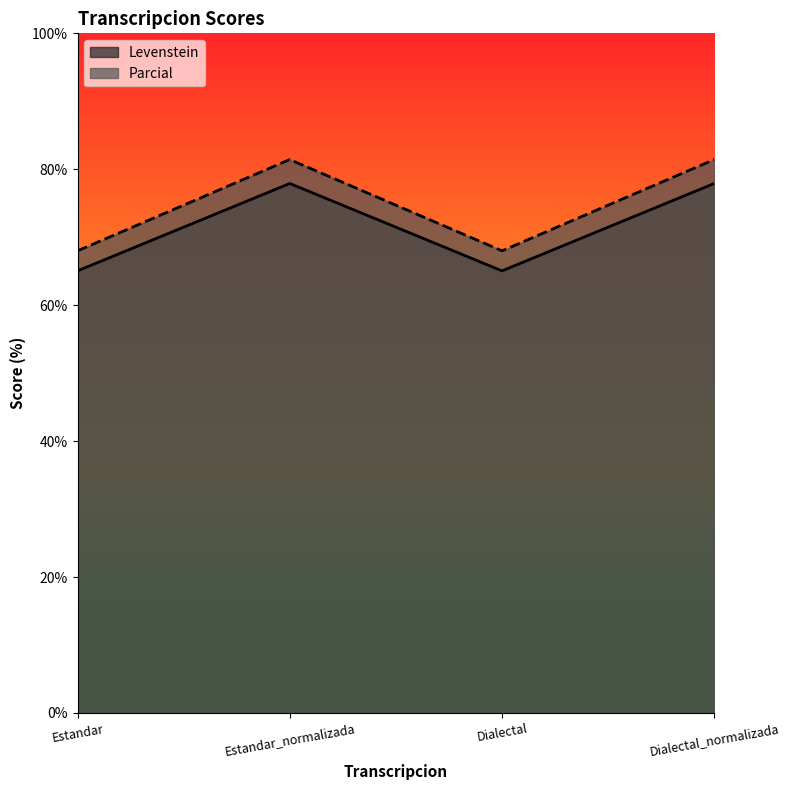

Rank the series by their maximum value, from lowest to highest.

Levenstein, Parcial